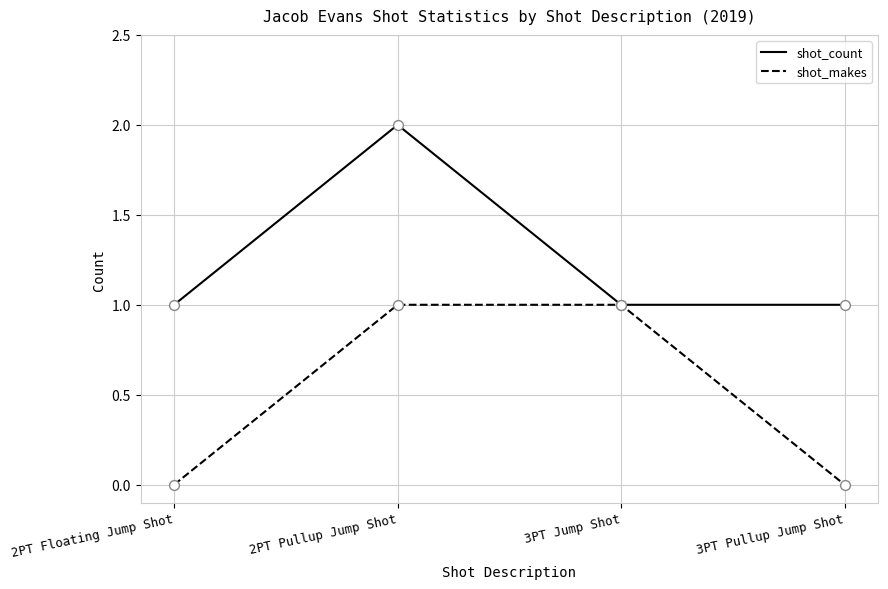

Which series changed the most between 2PT Pullup Jump Shot and 3PT Jump Shot?

shot_count